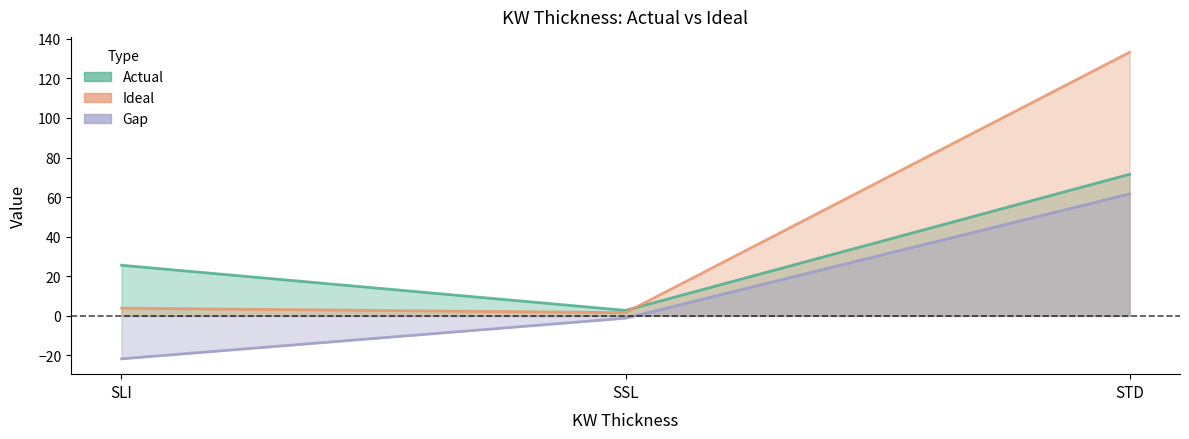

What is the smallest value displayed?

-21.7